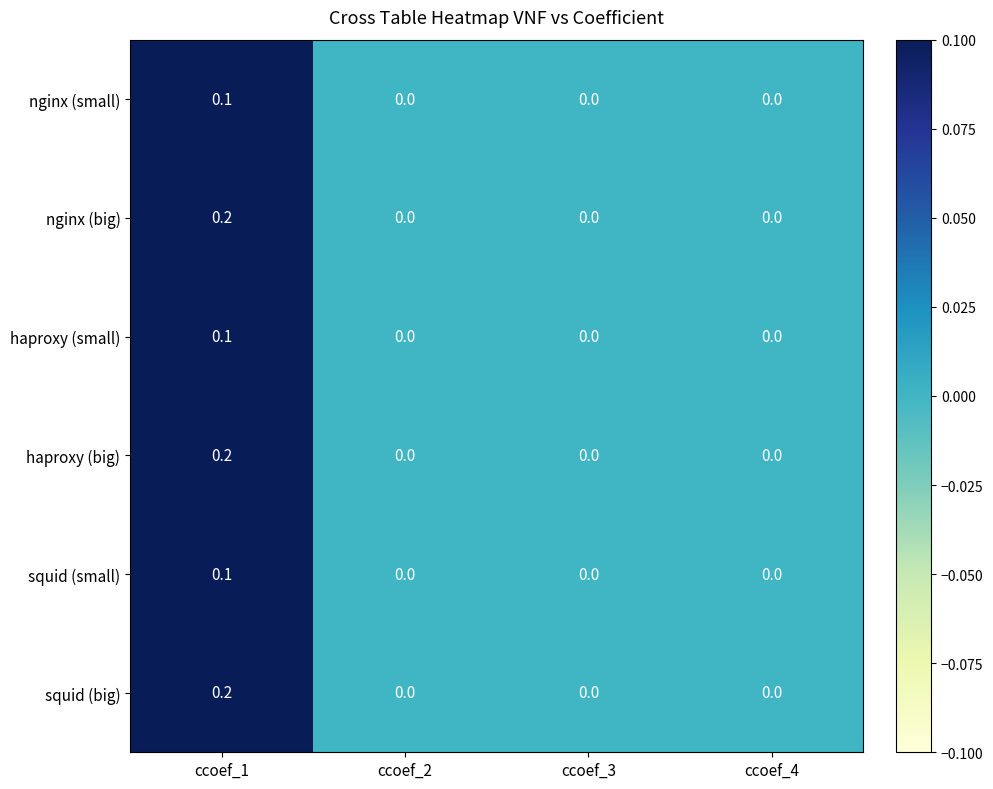

At which label does haproxy (small) reach its peak?

ccoef_1